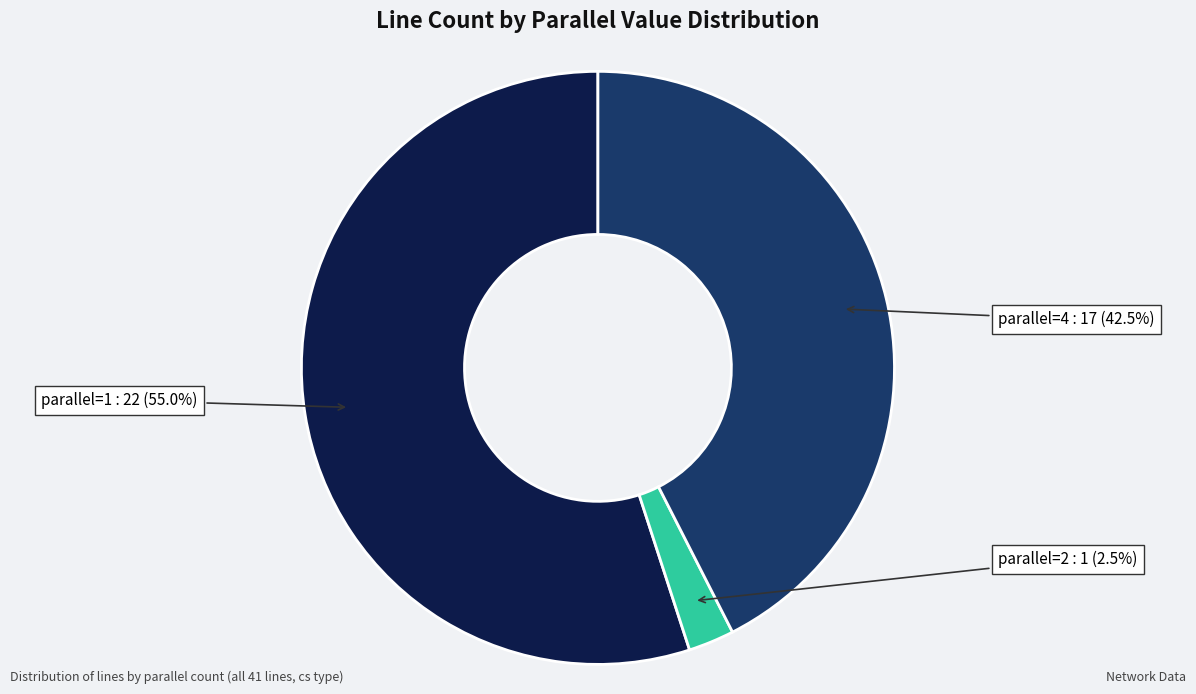

How much of the chart is everything except parallel=1?

45.0%